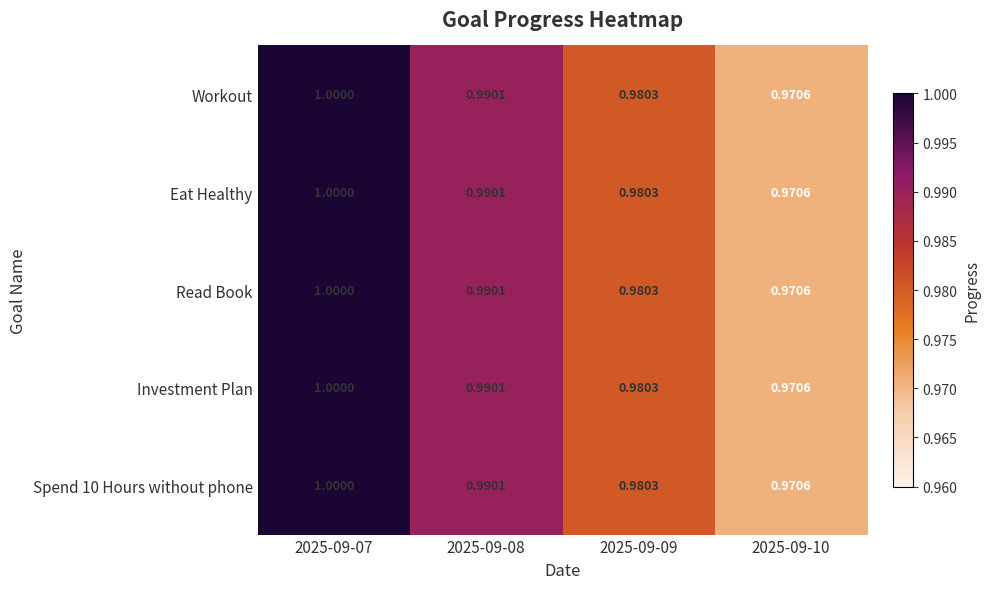

At which category is the sum across all series the highest?

2025-09-07